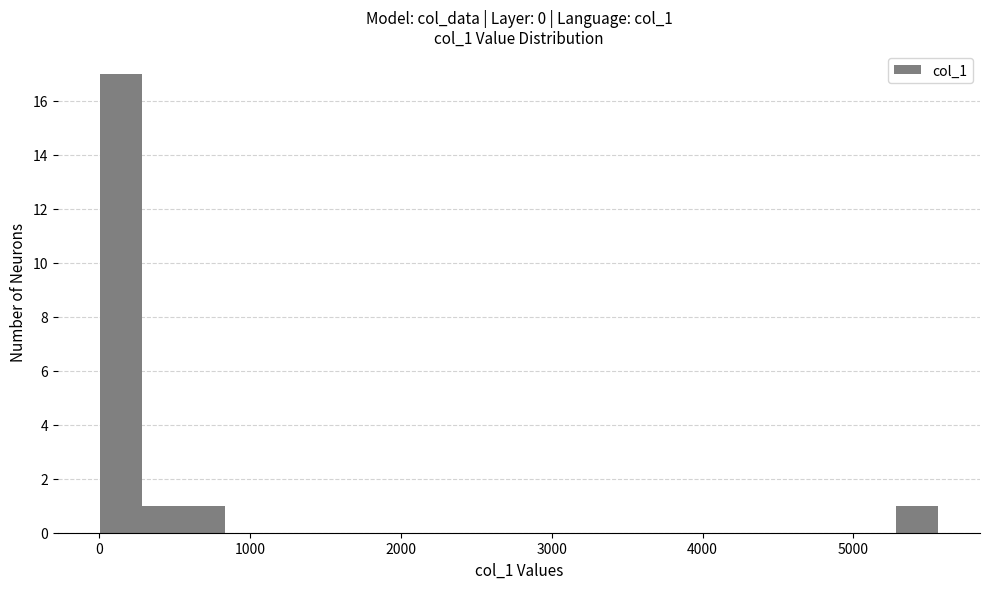

Around what value on the x-axis is the tallest bar? Give the approximate position of its centre, as read against the axis.

100